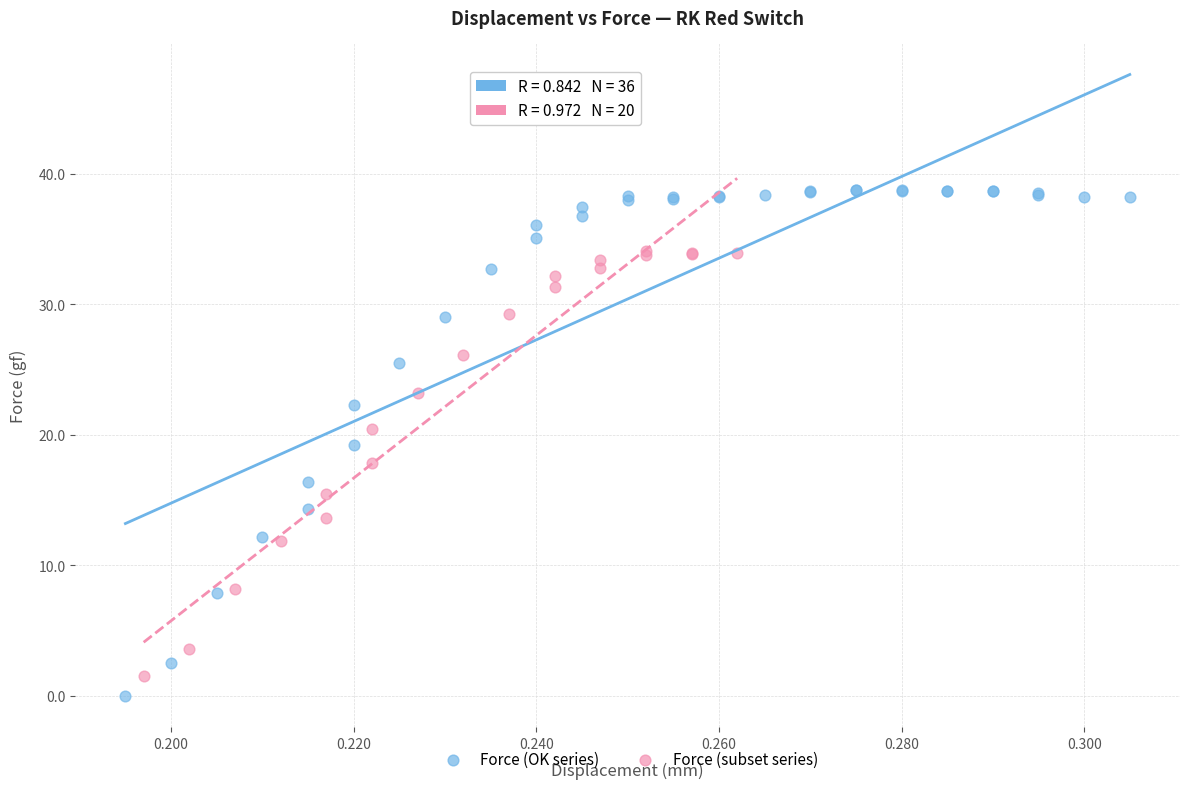

Which series has the largest Y range (max minus min)?

Force (OK series)